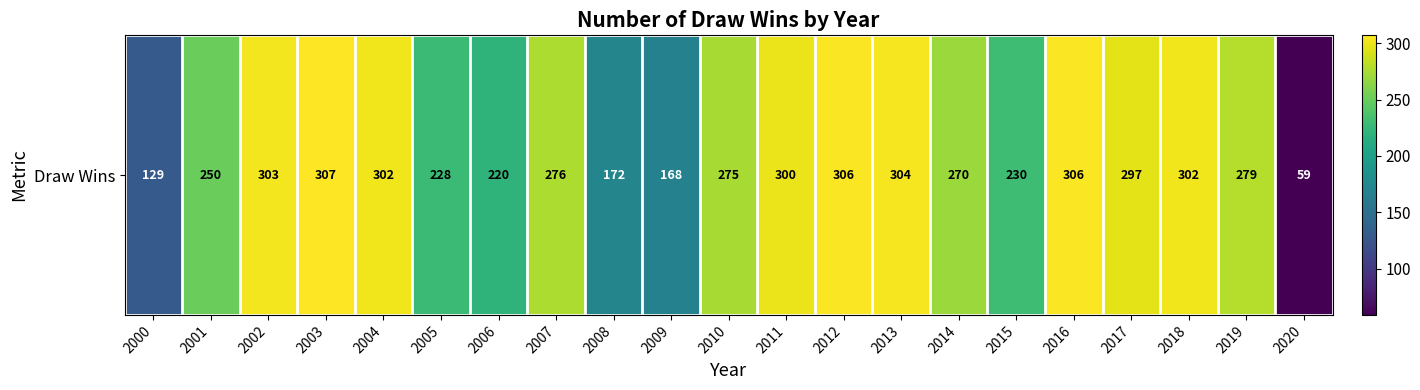

At which label is the value closest to 183?

2008